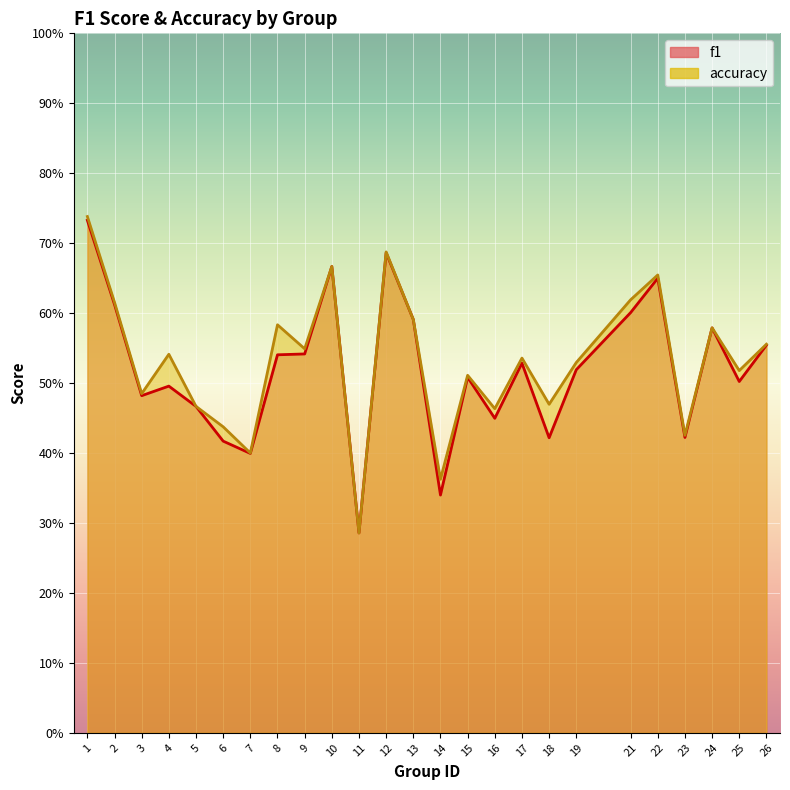

List the series in order of their overall mean, lowest first.

f1, accuracy